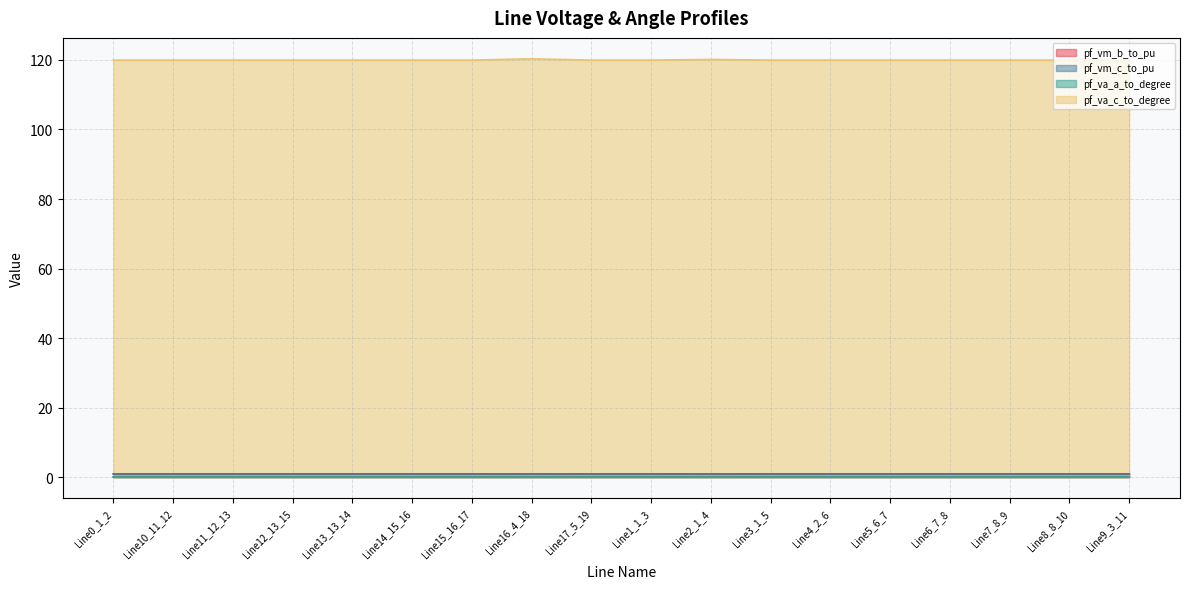

Which label corresponds to the largest value in the chart?

Line16_4_18